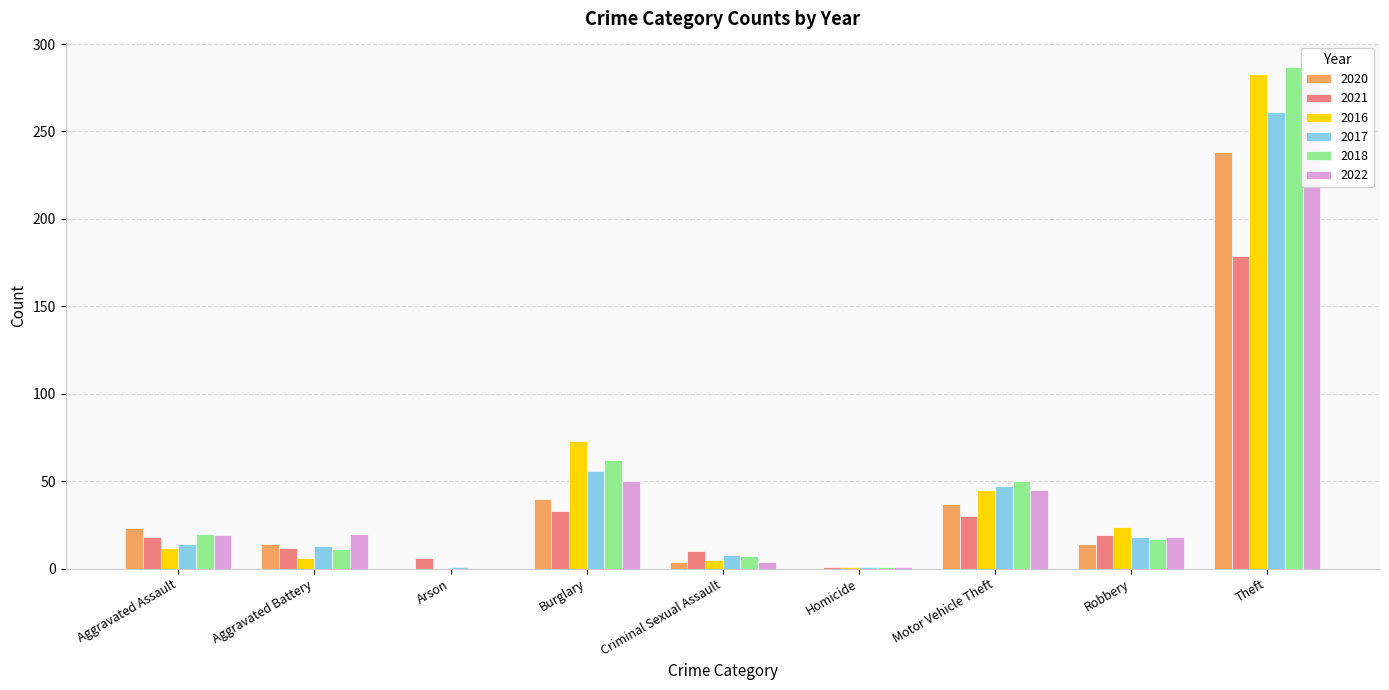

The 2022 series shows 45 at Motor Vehicle Theft. True or false?

True